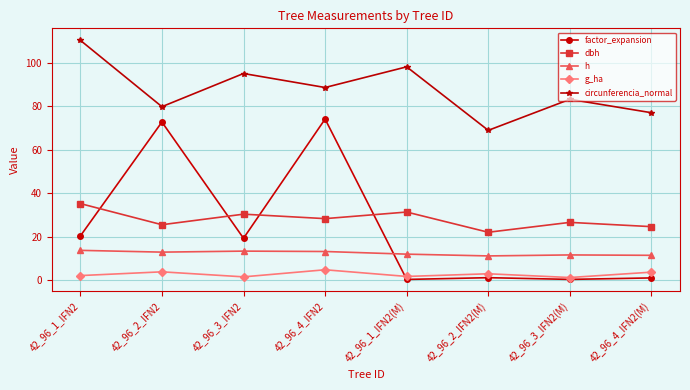

Which series has the widest spread of values?

factor_expansion